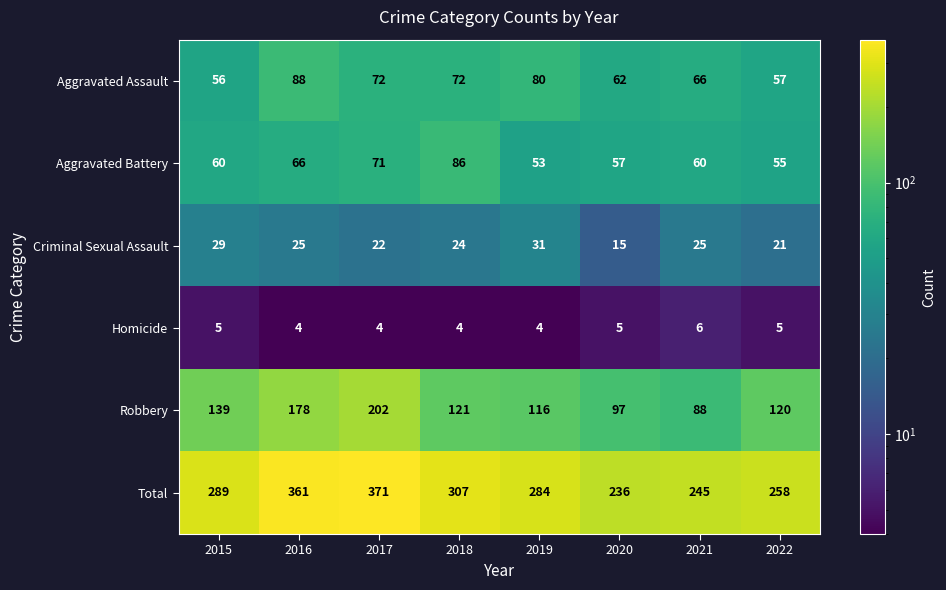

How many values in the Homicide series are below 5?

4